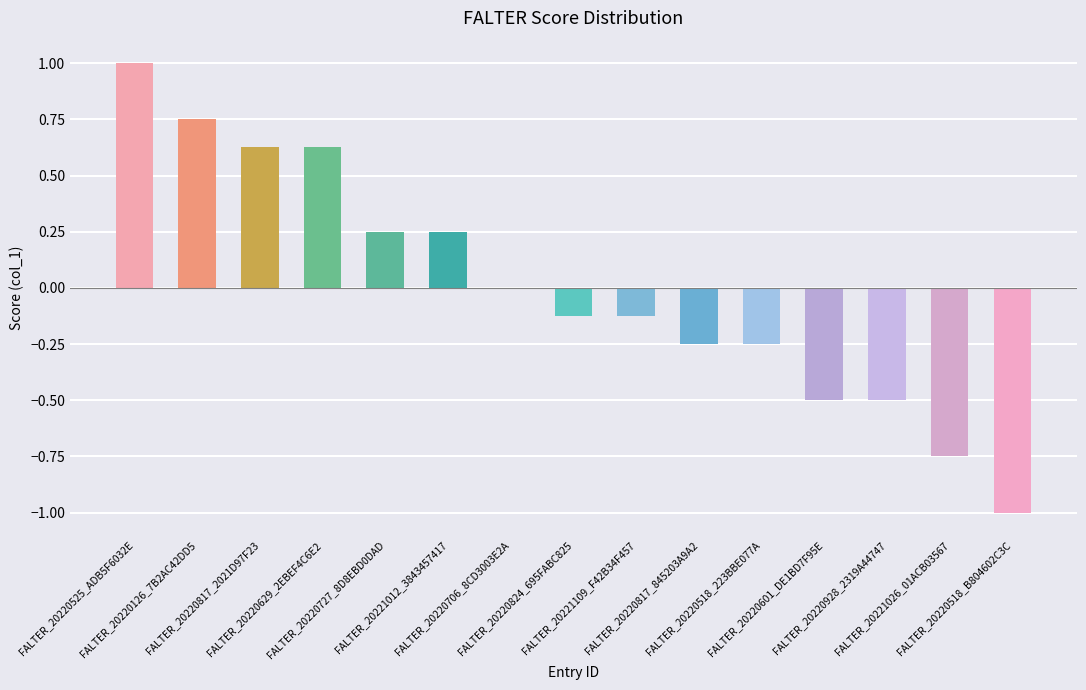

What is the maximum value shown in the chart?

1.0